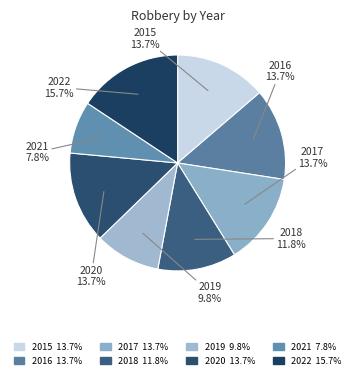

To the nearest percent, what is the average slice percentage?

12%